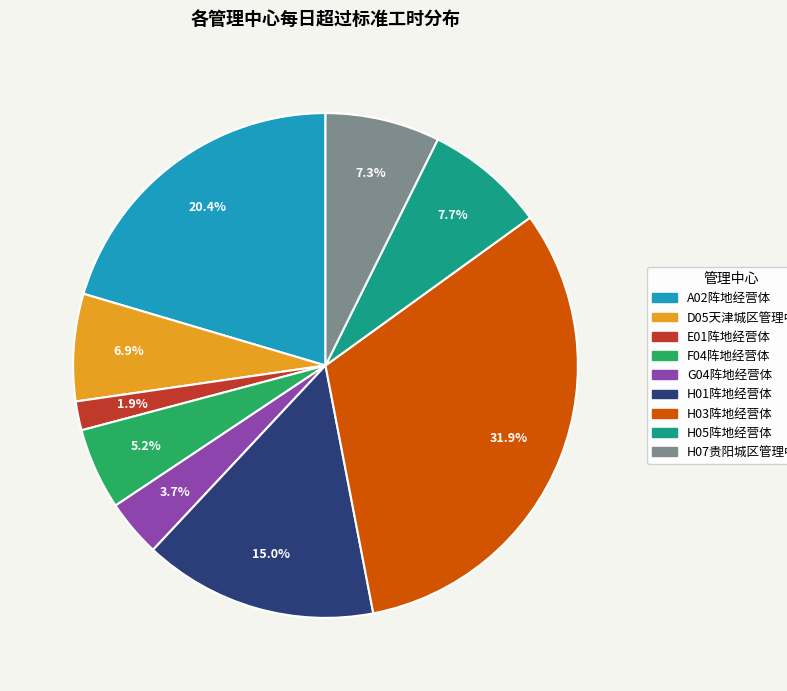

To the nearest percent, what percentage of the pie is H03阵地经营体?

32%